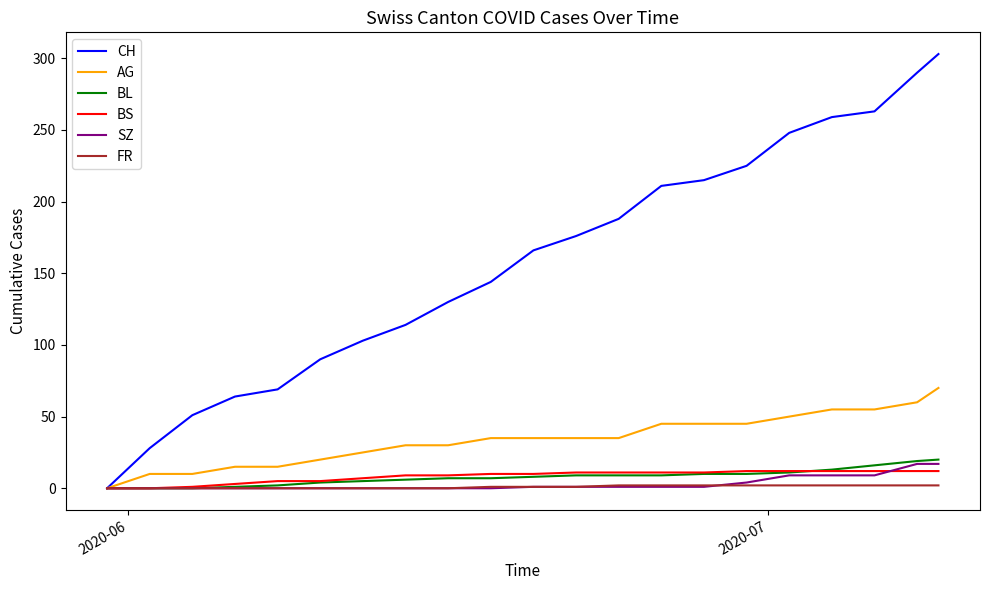

Which series has the largest range (max minus min)?

CH